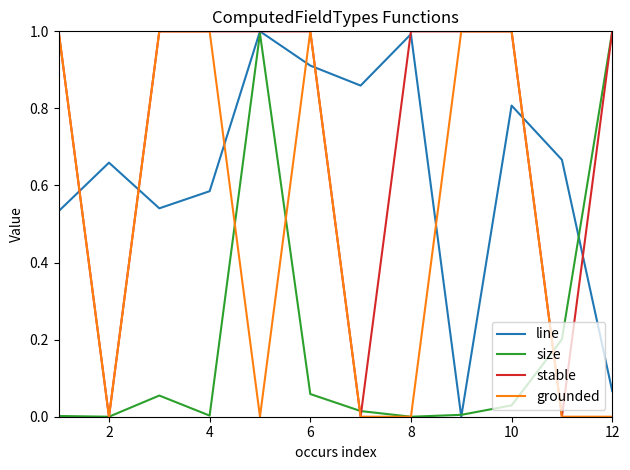

What is the maximum value shown in the chart?

1.0